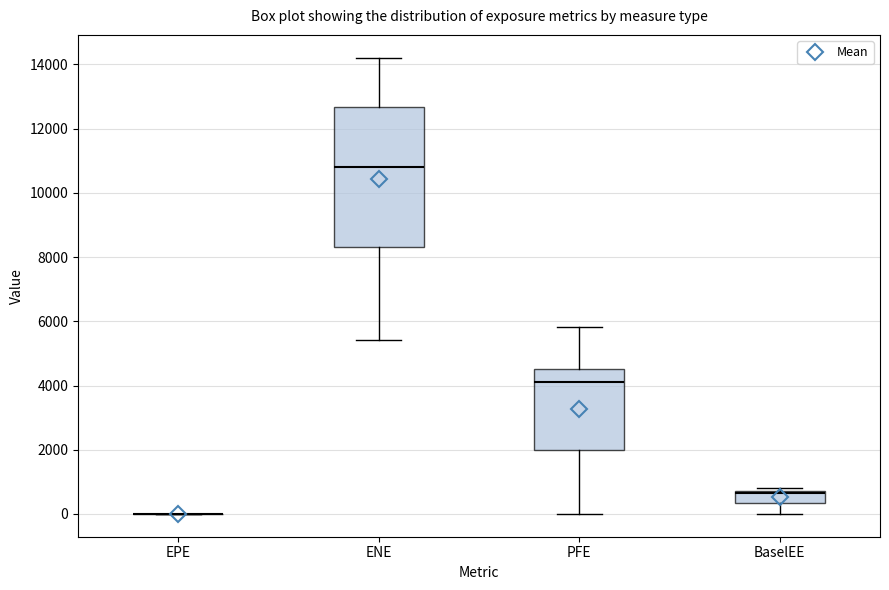

Reading left to right, read every box against the y-axis: the position of its median line, the range the box covers, and the ends of its whiskers. The values are not printed on the chart, so give them approximately, as read against the axis.

EPE: box collapsed to a line at 0, whiskers 0 to 0
ENE: median 10800, box 8400 to 12600, whiskers 5400 to 14200
PFE: median 4200, box 2000 to 4600, whiskers 0 to 5800
BaselEE: median 600, box 400 to 800, whiskers 0 to 800 (just above the box's upper edge)